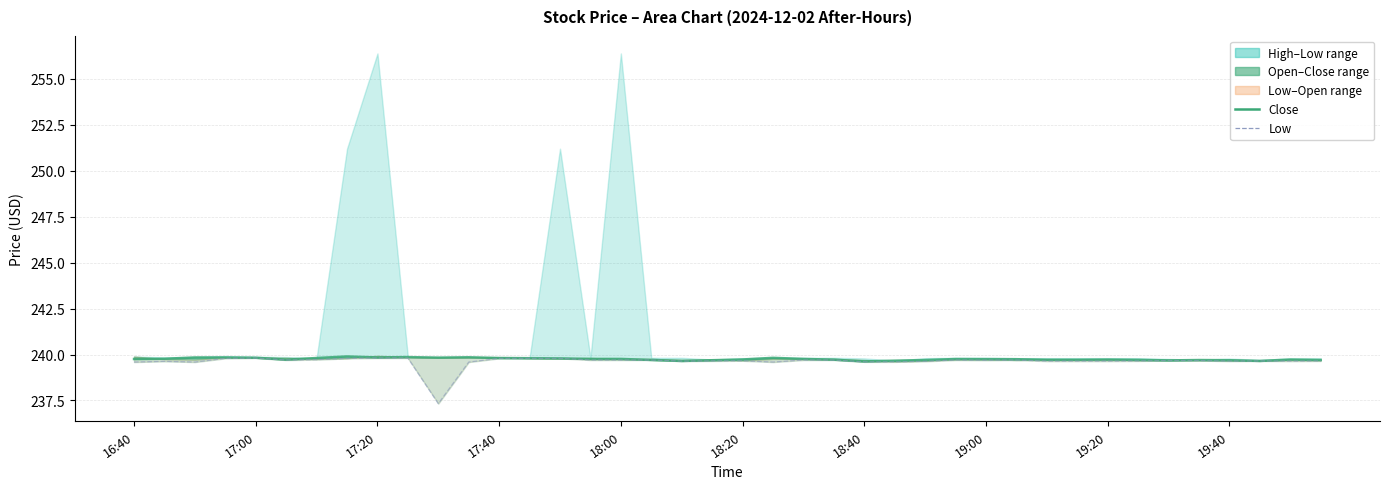

Reading left to right, list all the values displayed in this chart.

close_line: 239.8	239.8	239.8	239.8	239.8	239.7	239.8	239.9	239.8	239.9	239.8	239.8	239.8	239.8	239.8	239.8	239.8	239.7	239.7	239.7	239.7	239.8	239.8	239.7	239.6	239.7	239.7	239.8	239.8	239.7	239.7	239.7	239.7	239.7	239.7	239.7	239.7	239.7	239.7	239.7
low: 239.6	239.6	239.6	239.8	239.8	239.7	239.7	239.8	239.8	239.8	237.3	239.6	239.8	239.8	239.8	239.7	239.7	239.7	239.6	239.7	239.7	239.6	239.7	239.7	239.6	239.6	239.6	239.7	239.7	239.7	239.6	239.6	239.6	239.7	239.7	239.7	239.6	239.7	239.6	239.7